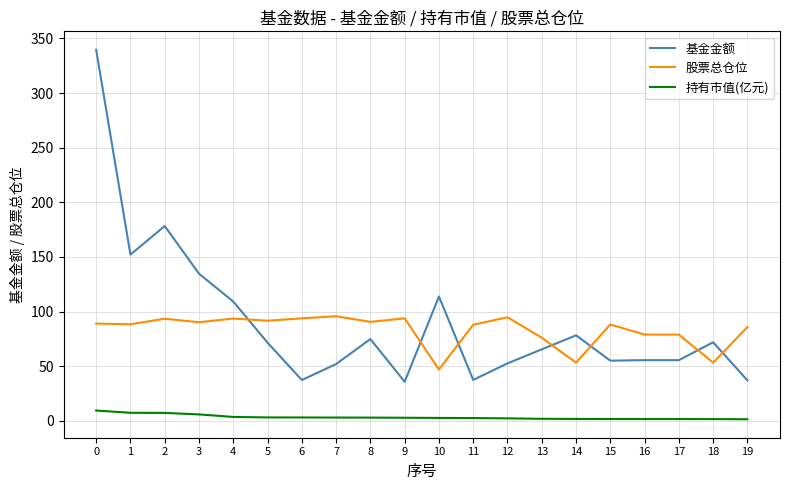

What are all the series names shown in the legend?

基金金额, 股票总仓位, 持有市值(亿元)